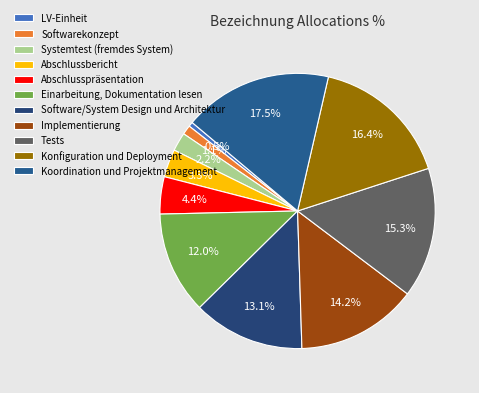

To the nearest percent, what is the combined percentage of Einarbeitung, Dokumentation lesen and Konfiguration und Deployment?

28%